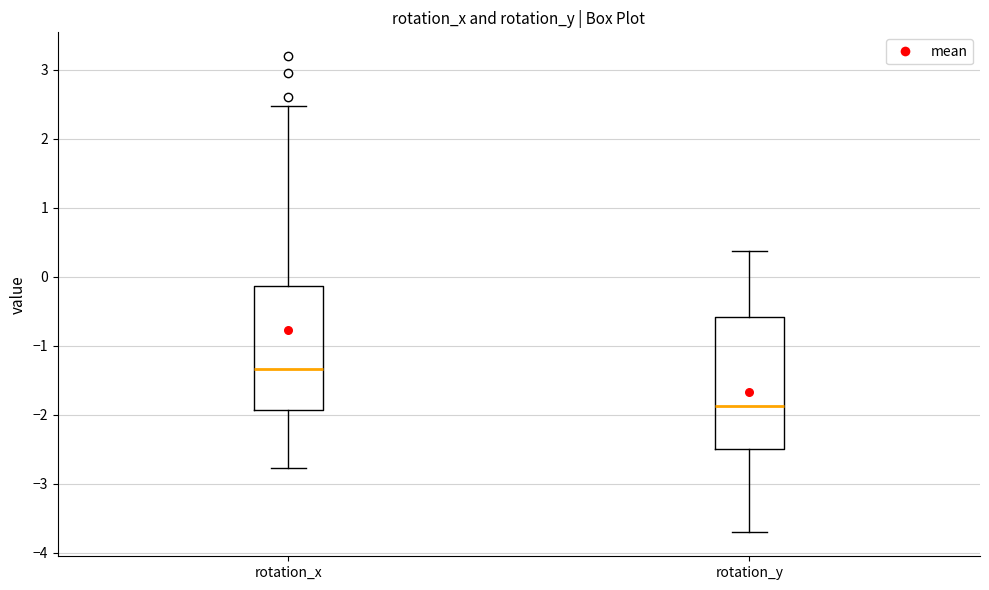

Which box's median line is the lowest?

rotation_y